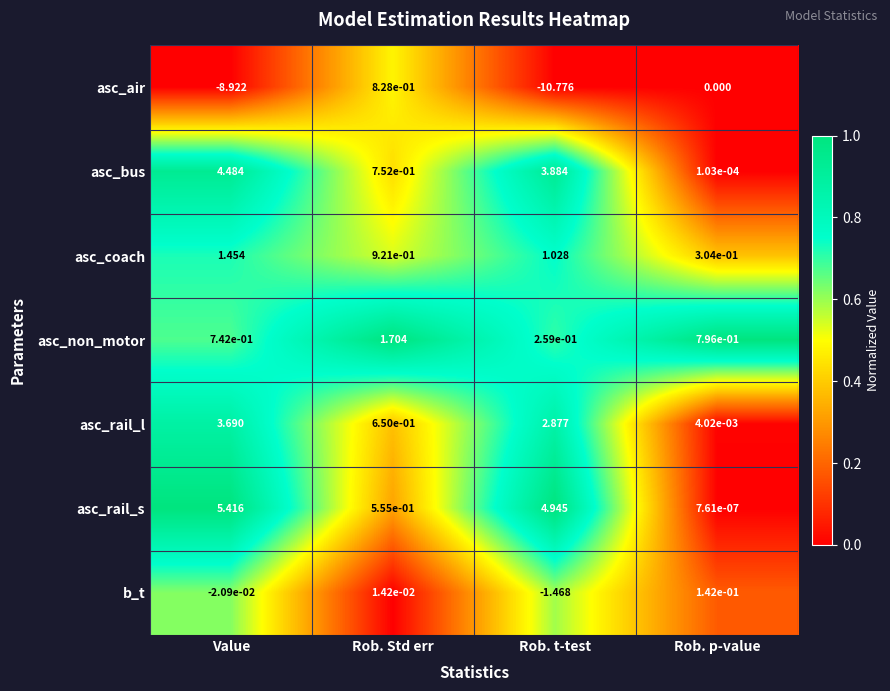

Which series has the widest spread of values?

asc_air